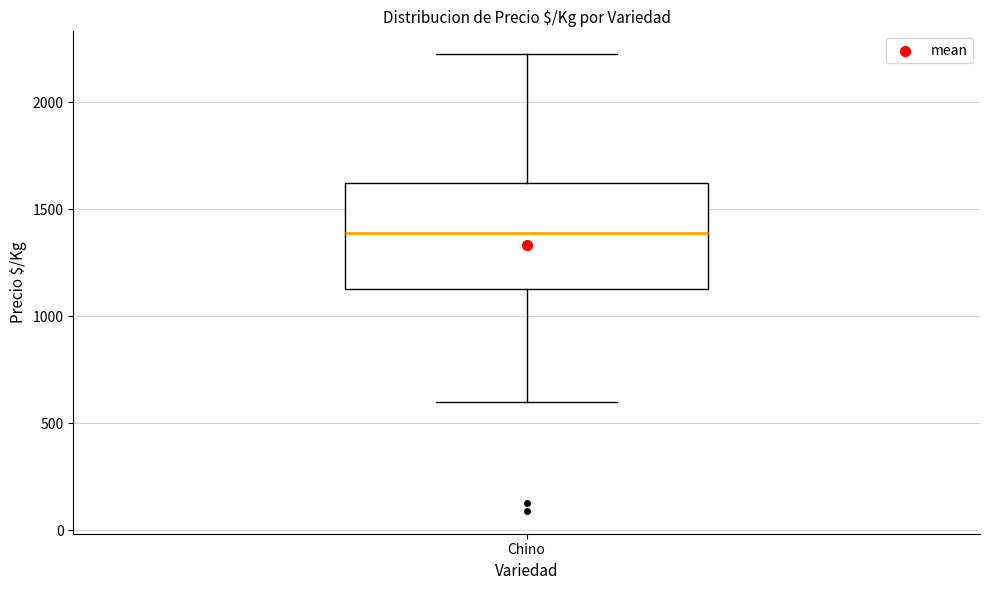

Transcribe this box plot: give where the median line is, the range the box spans, and where the two whiskers end, as read against the y-axis. The values are not printed on the chart, so give them approximately, as read against the axis.

median 1400, box 1150 to 1600, whiskers 600 to 2200